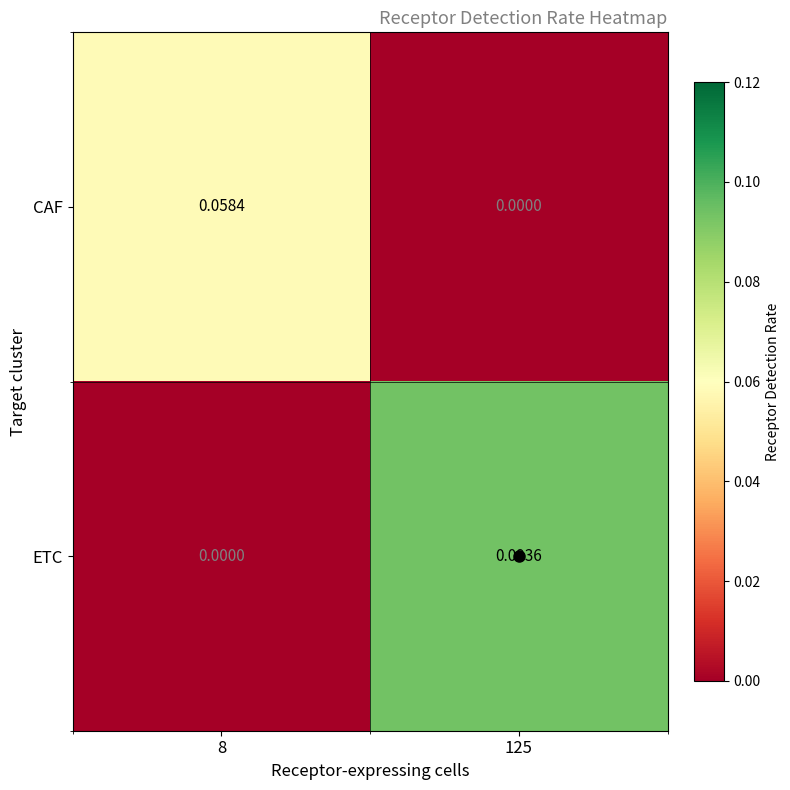

Between 8 and 125, which series saw the biggest shift?

ETC